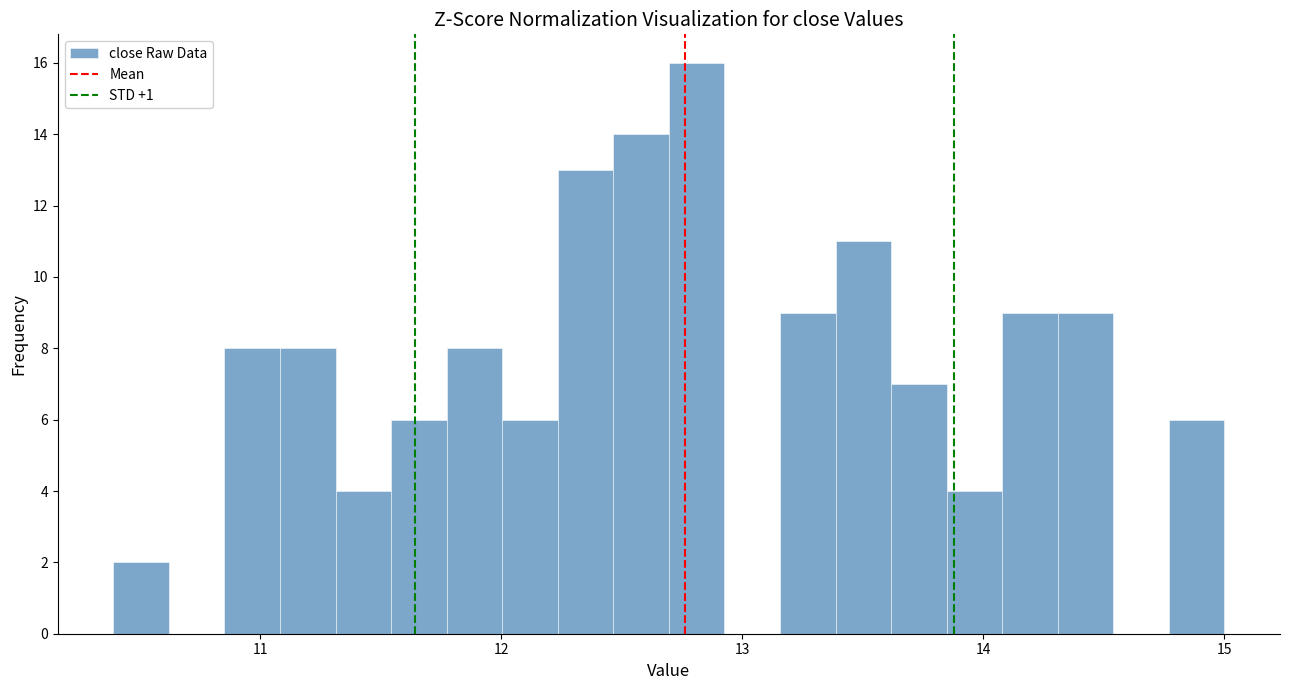

Read against the x-axis, roughly where is the centre of the tallest bar?

12.8